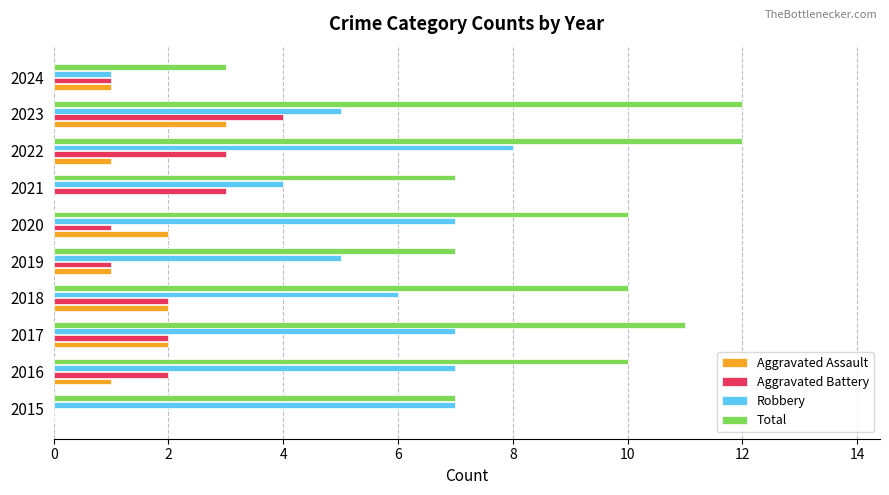

Which series changed the most between 2021 and 2024?

Total